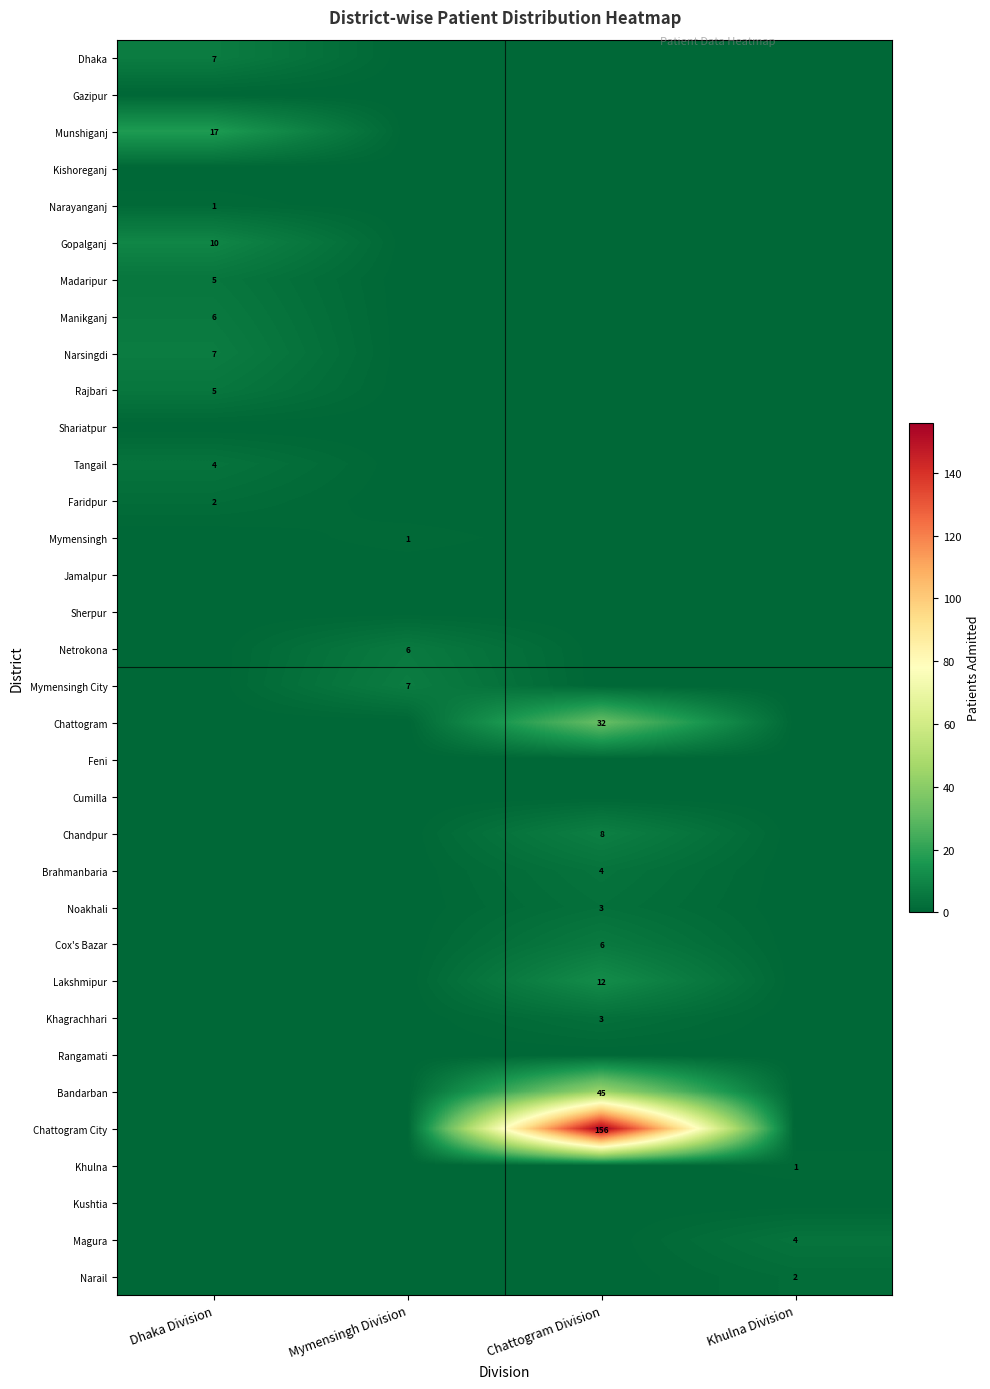

True or false: Gopalganj has a value of 3 at Dhaka Division.

False